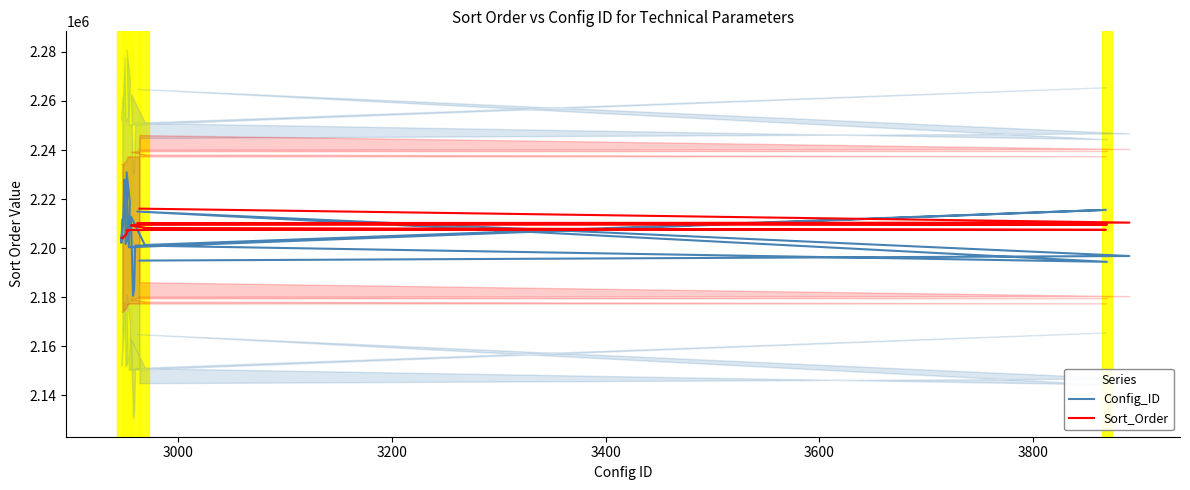

Rank the series by their average value, from highest to lowest.

Sort_Order, Config_ID